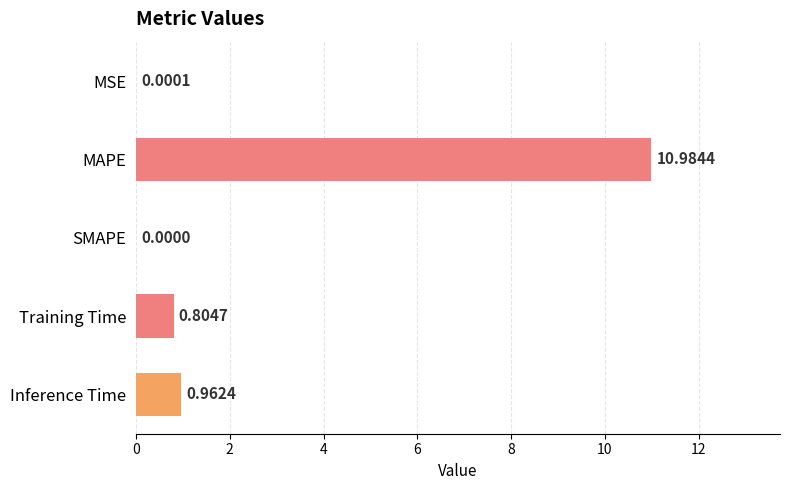

What is the sum of all values?

12.8